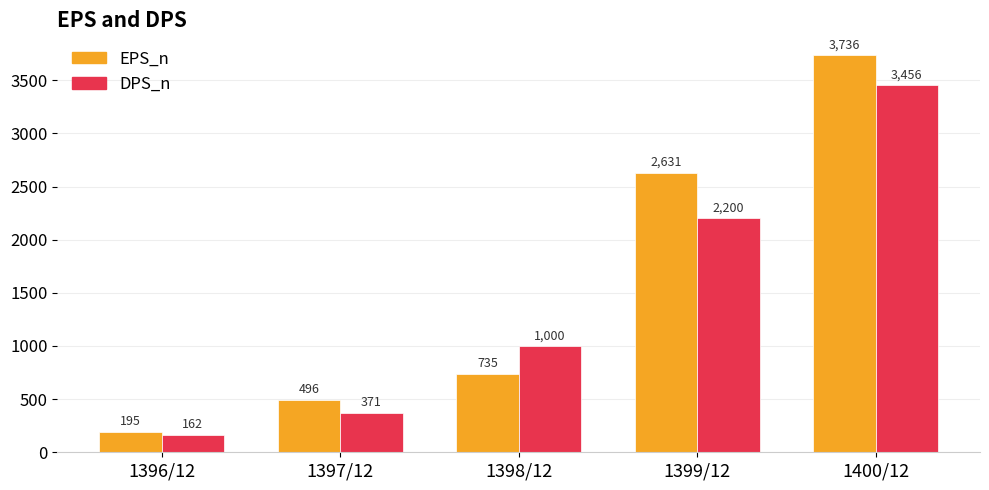

Where is DPS_n nearest to the value 1809?

1399/12